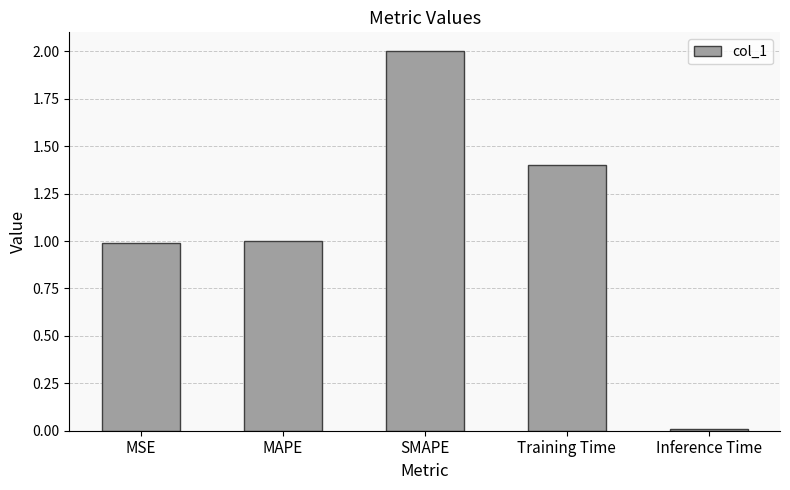

Read the value at MSE.

1.0